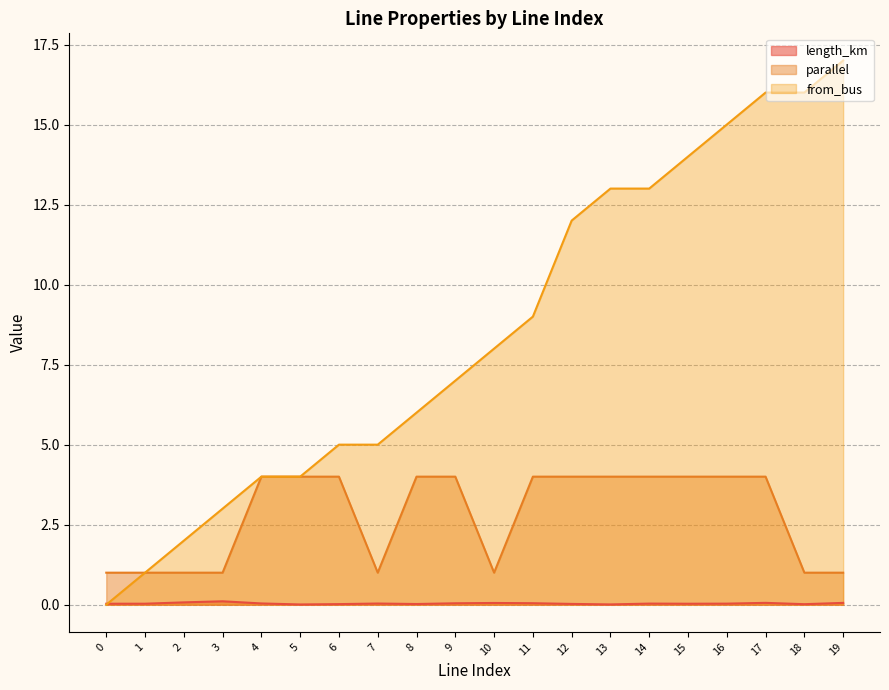

Between 16 and 2, which is larger?

2